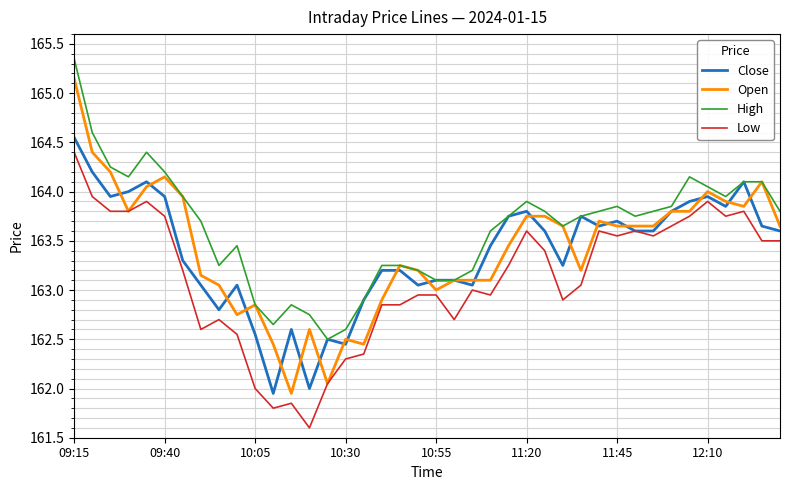

Which series has the largest total across all categories?

High